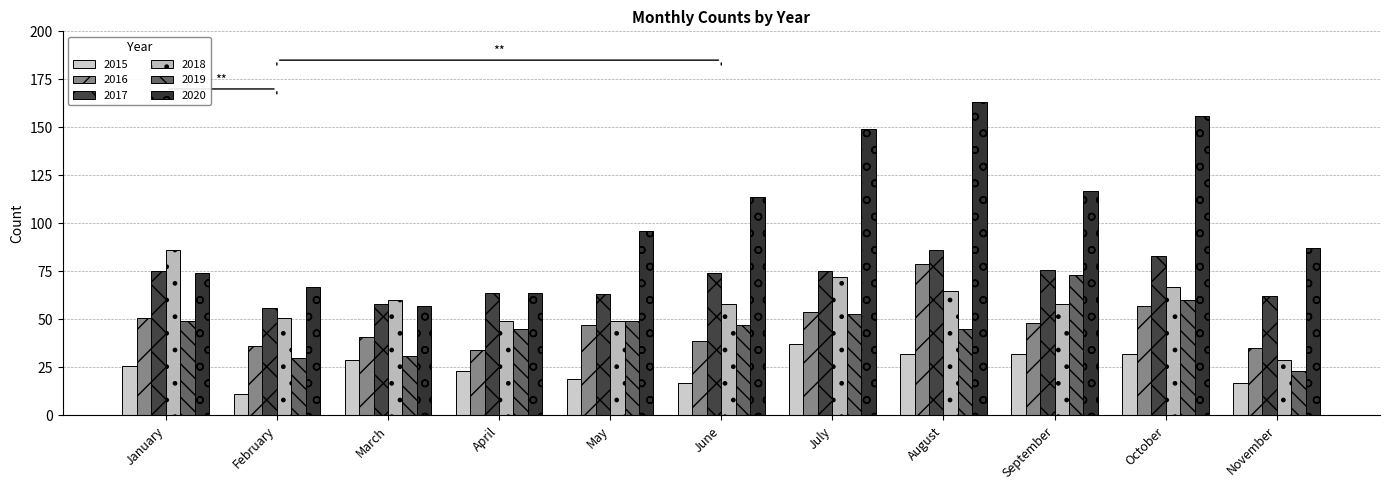

Count the number of data series in this chart.

6